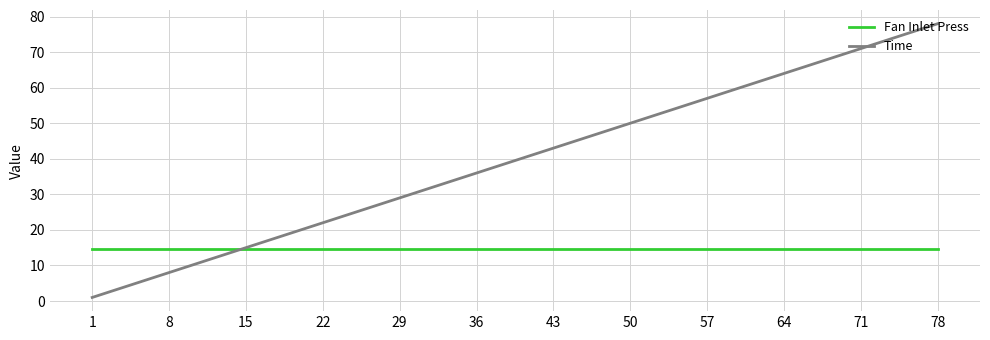

What is the difference between the second highest and second lowest values in the Time series?

63.0